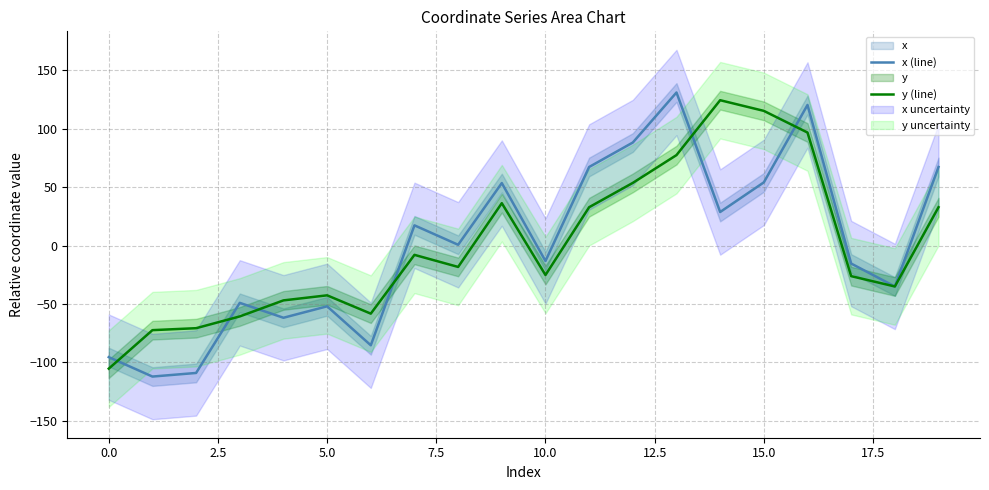

How many interior local peaks does the x (line) series have?

6